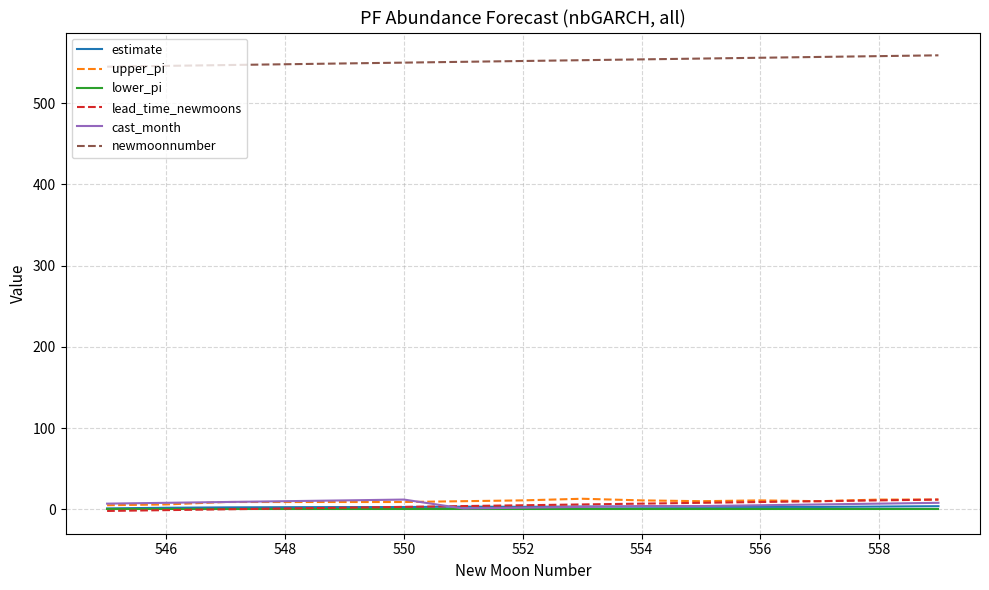

What is the maximum value shown in the chart?

559.0